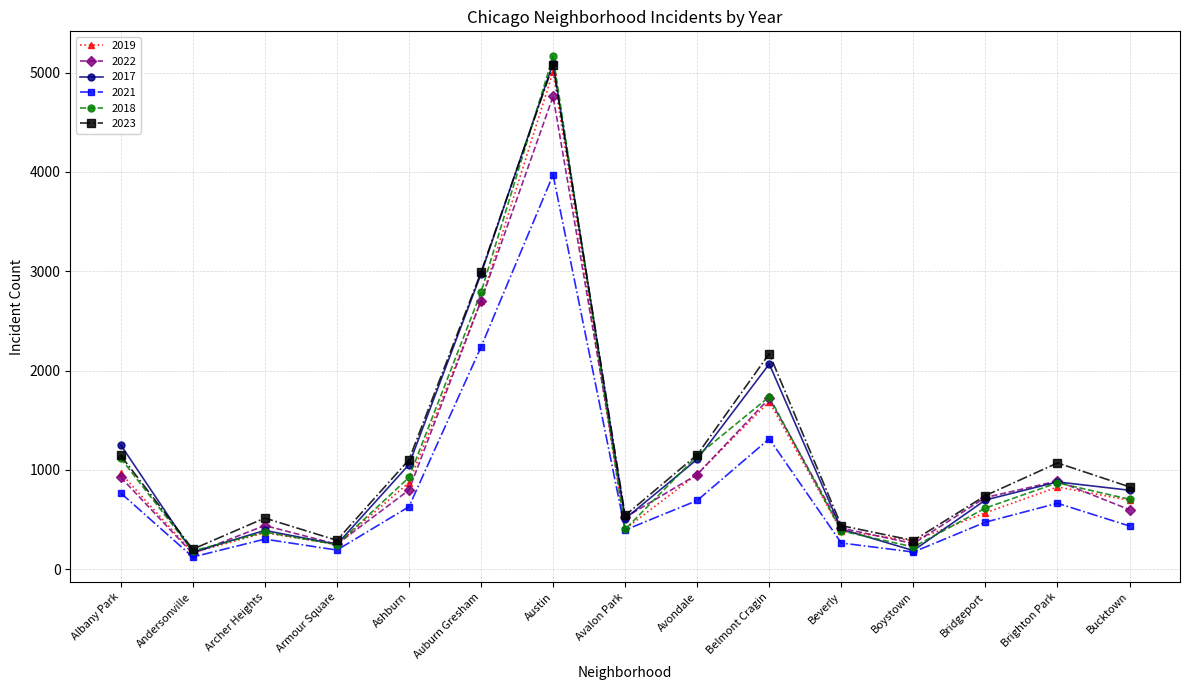

Count the number of categories in the chart.

15